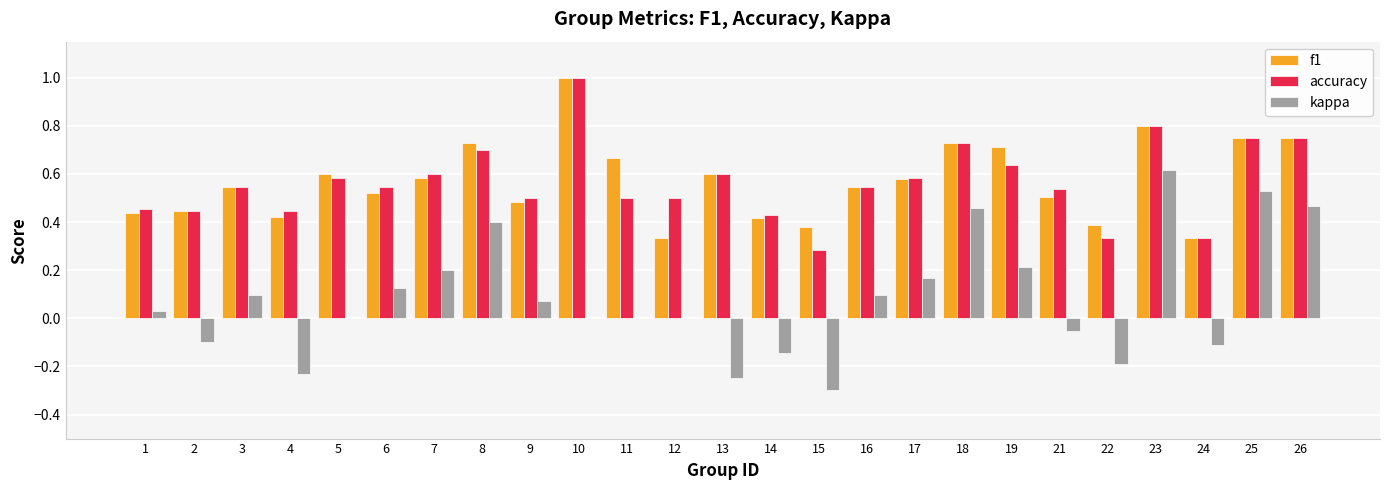

At which category is the sum across all series the highest?

23